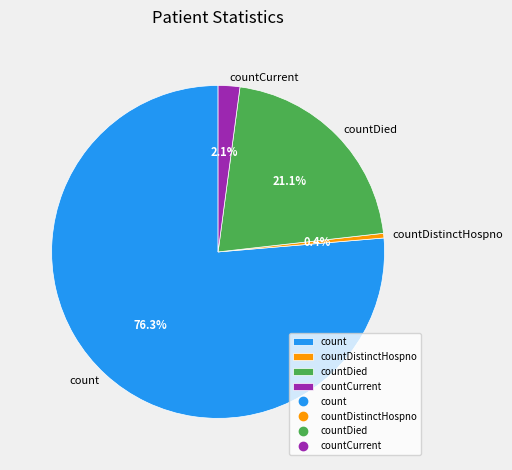

Between countDied and countDistinctHospno, which is larger?

countDied